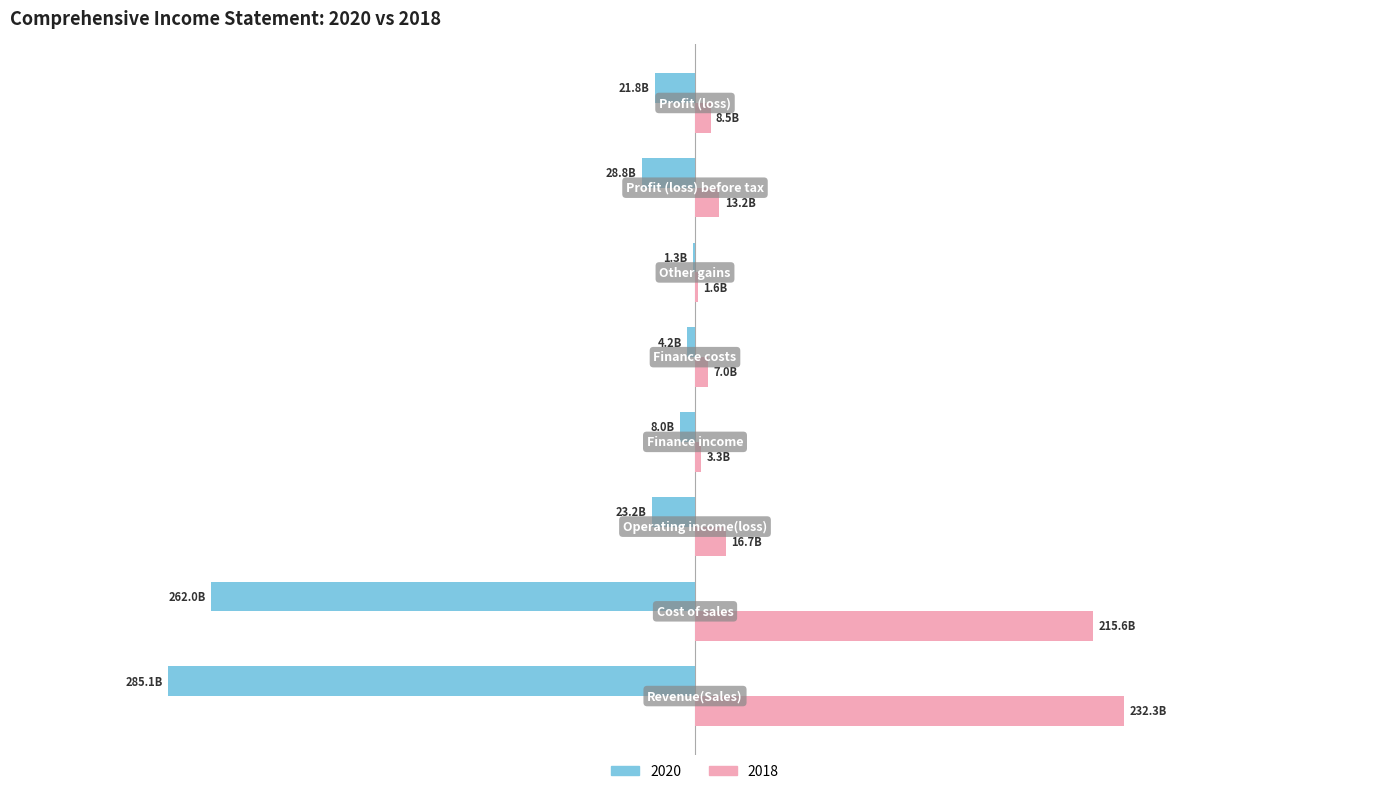

What is the difference between the maximum and minimum values in the 2020 series?

283857697583